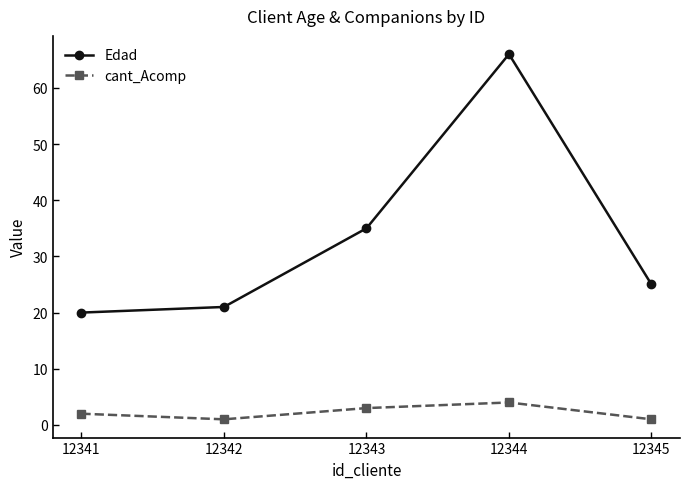

At which category does the chart reach its peak across all series?

12344